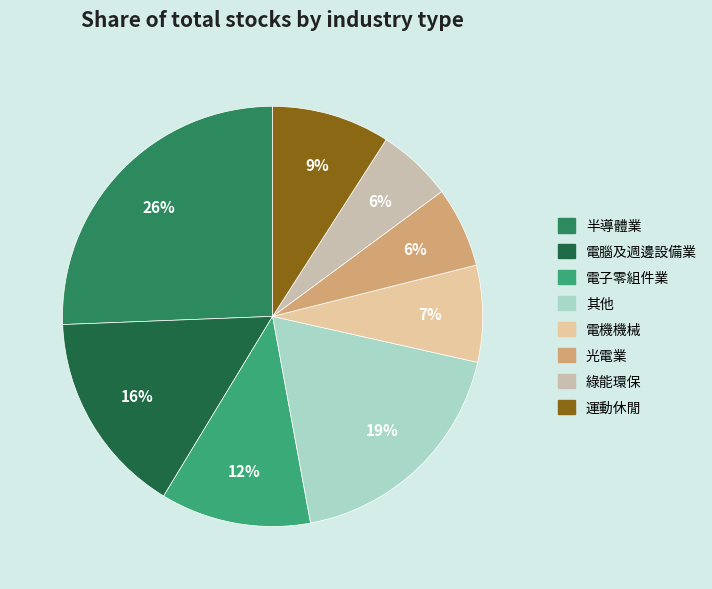

Count the number of slices in the pie.

8